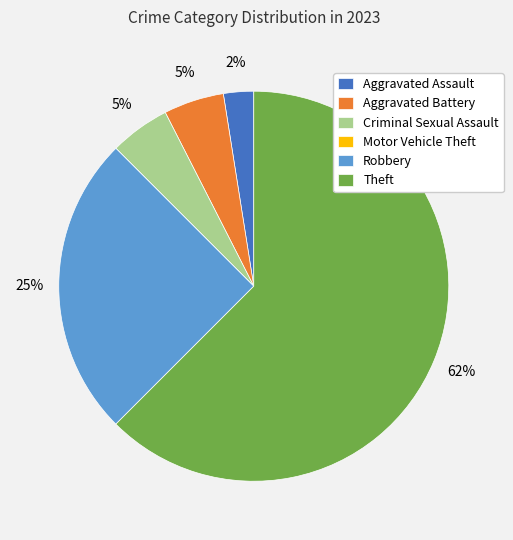

To the nearest percent, what portion does Criminal Sexual Assault represent?

5%